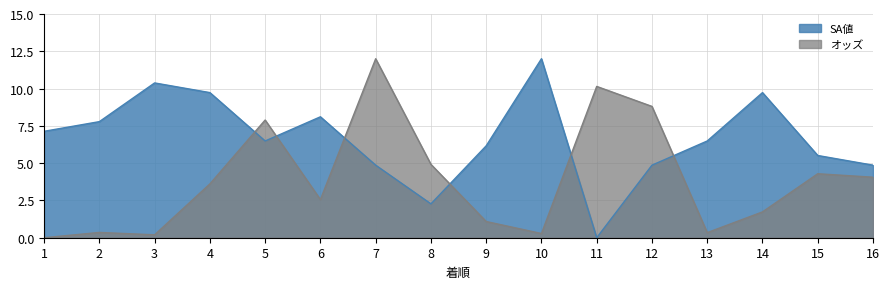

What is the value of the SA値 point at the 12th from the left?

4.9